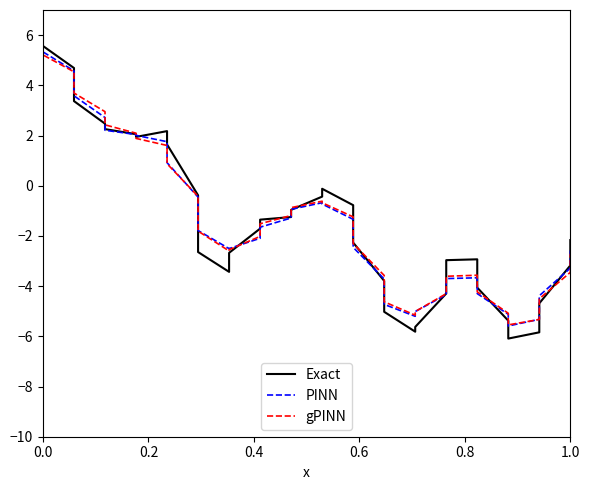

Does the chart have visible grid lines?

No